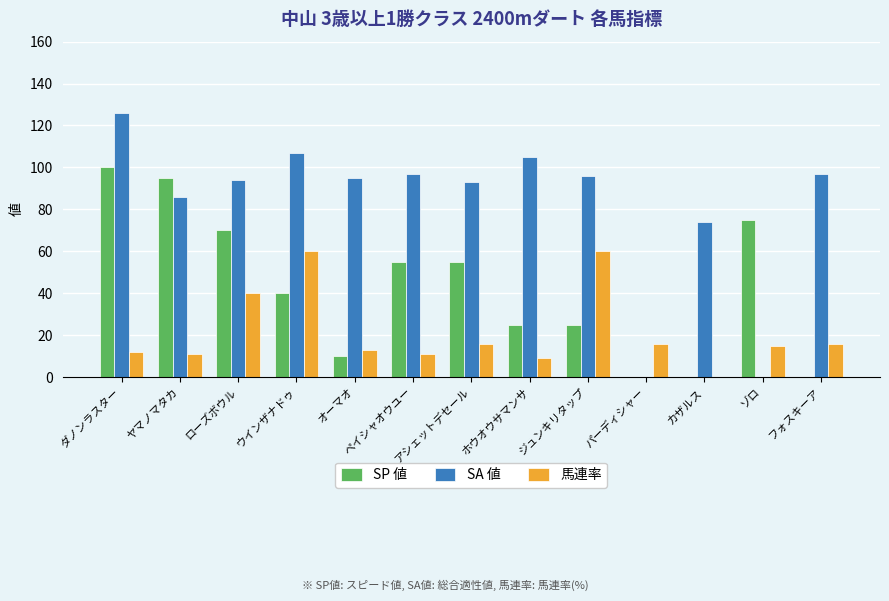

What is the sum of all SP 値 values?

550